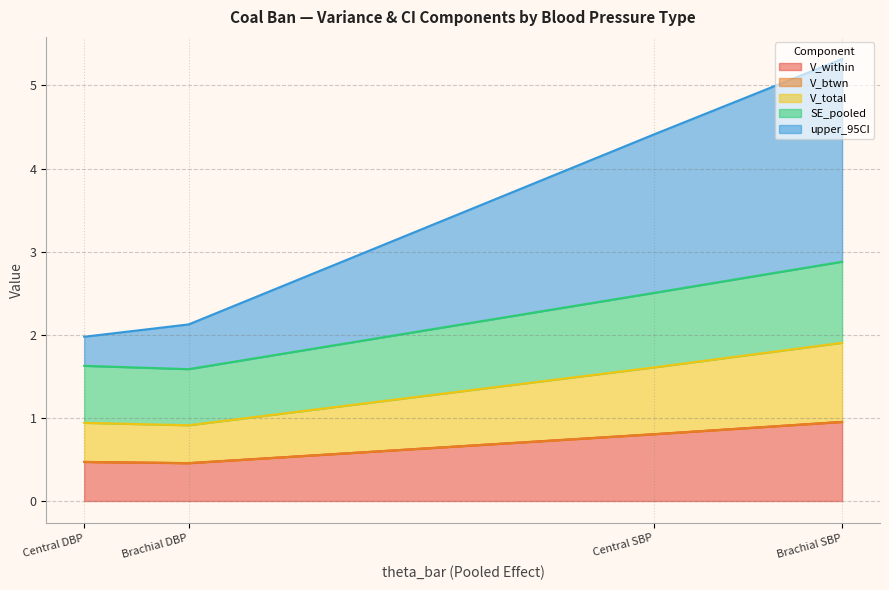

The upper_95CI series shows 3.1 at Central SBP. True or false?

False